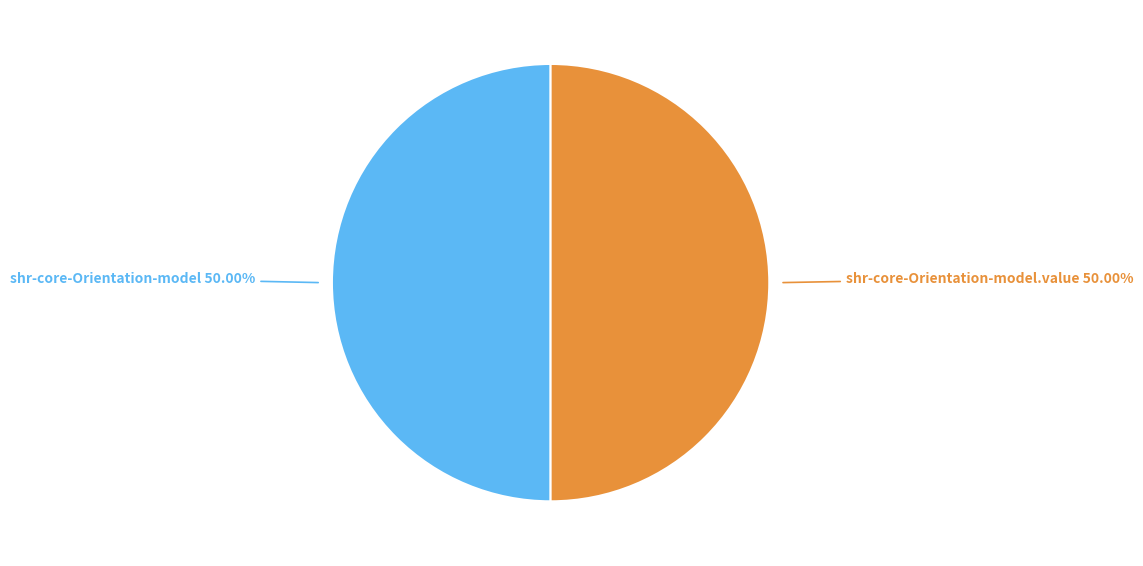

Count the number of slices in the pie.

2